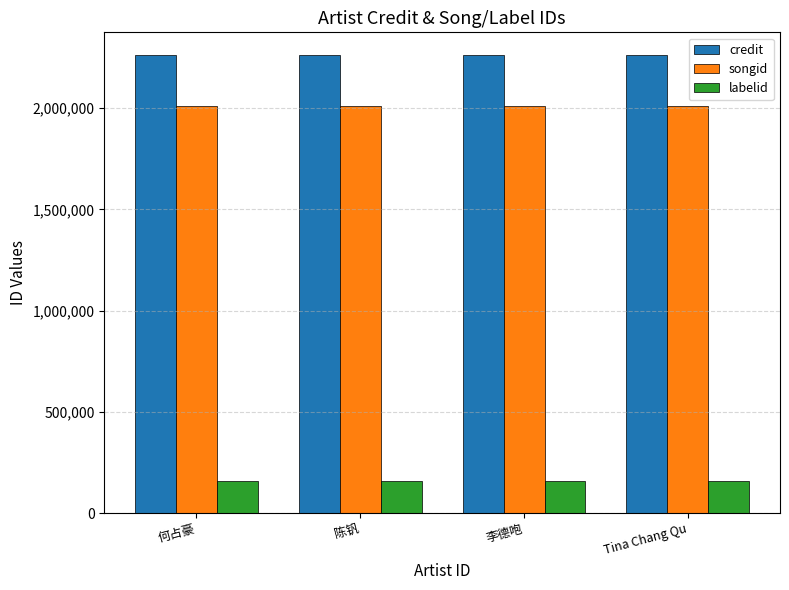

What is the minimum value shown in the chart?

158407